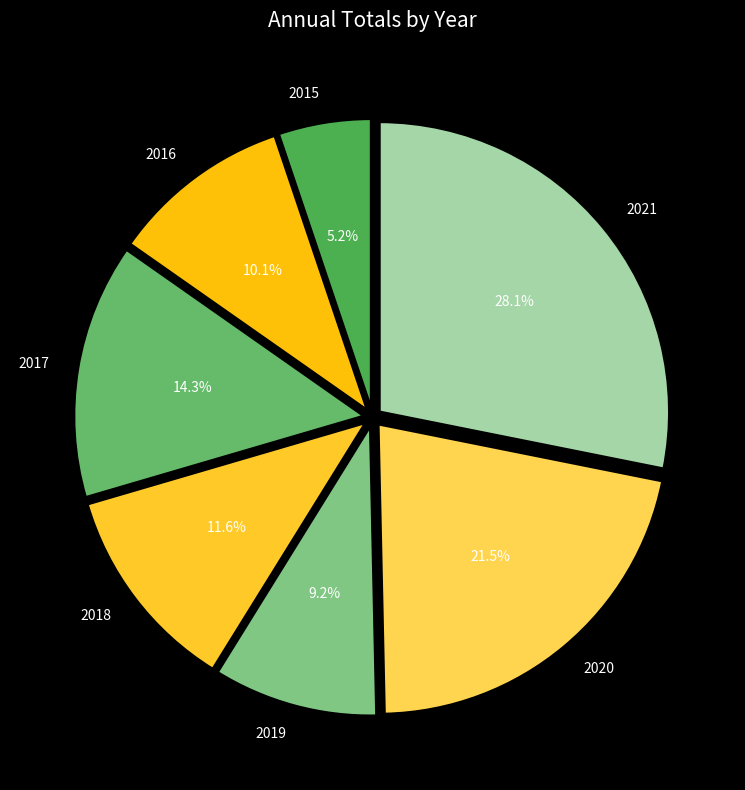

What percentage do 2019 and 2015 together represent?

14.4%